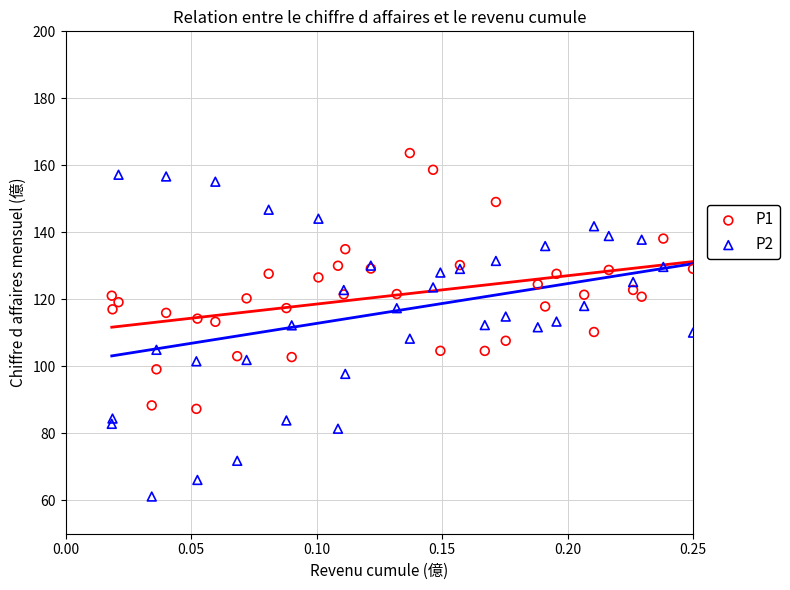

Which series has the largest Y range (max minus min)?

P2